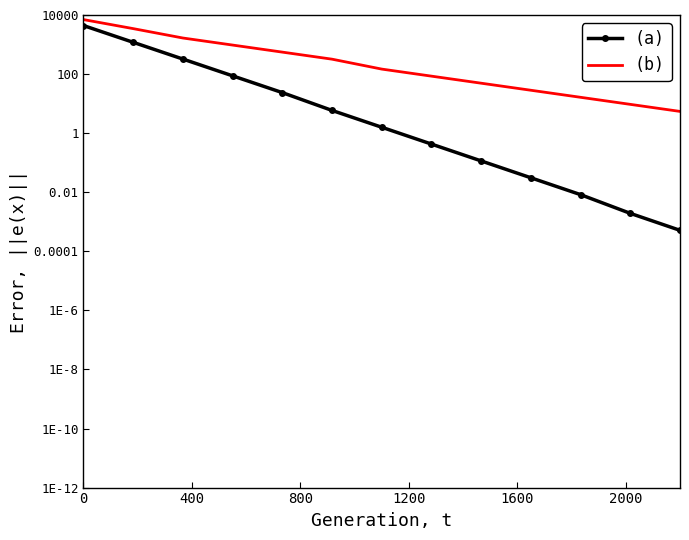

Count the number of data series in this chart.

2